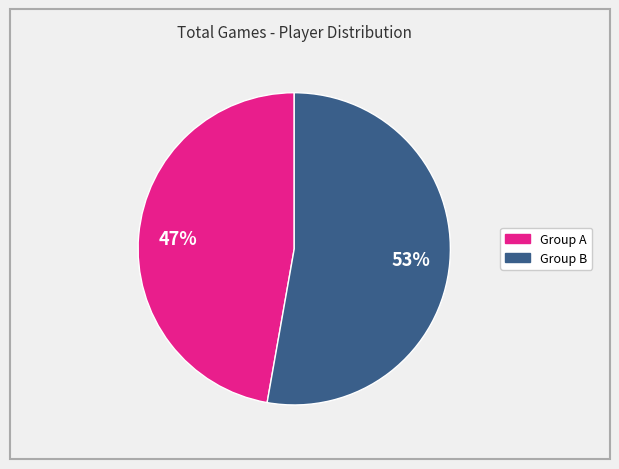

Is there any slice that represents more than half of the pie?

Yes